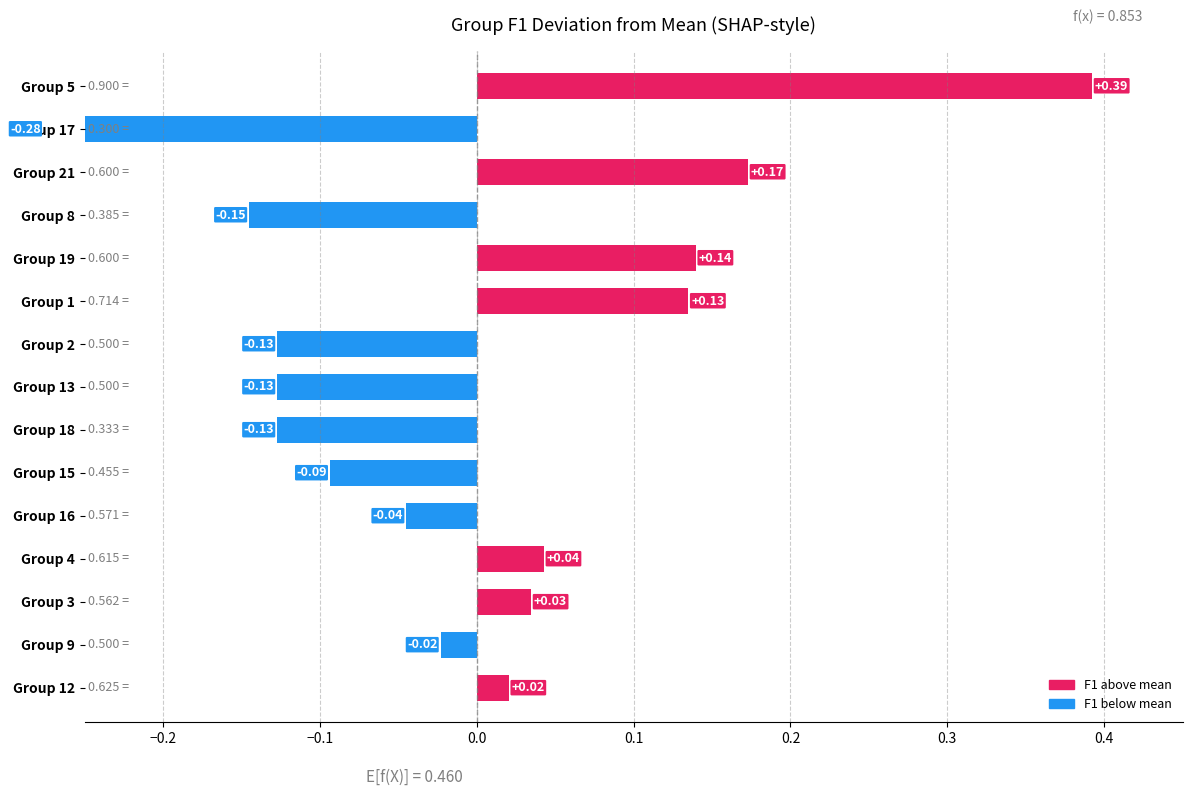

How many negative values are there?

8